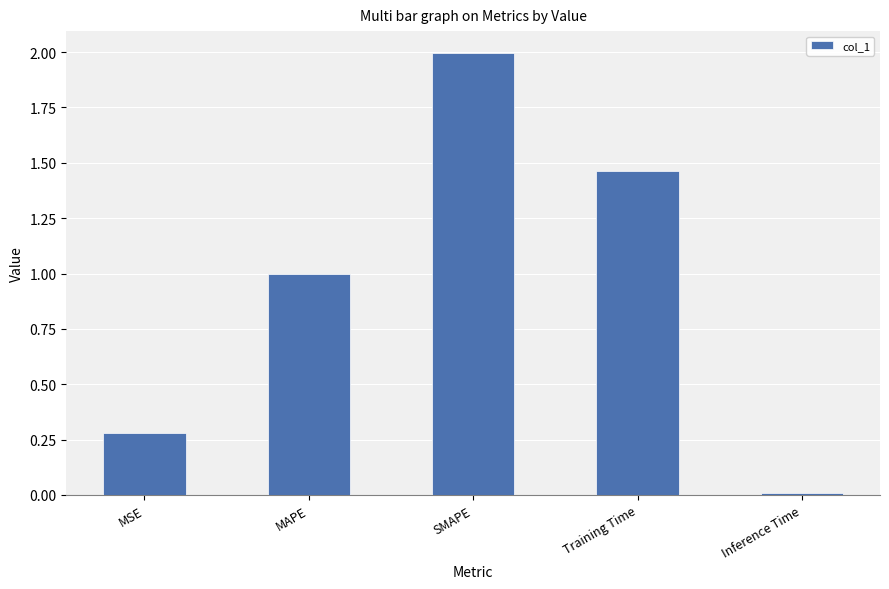

What is the sum of all values?

4.7